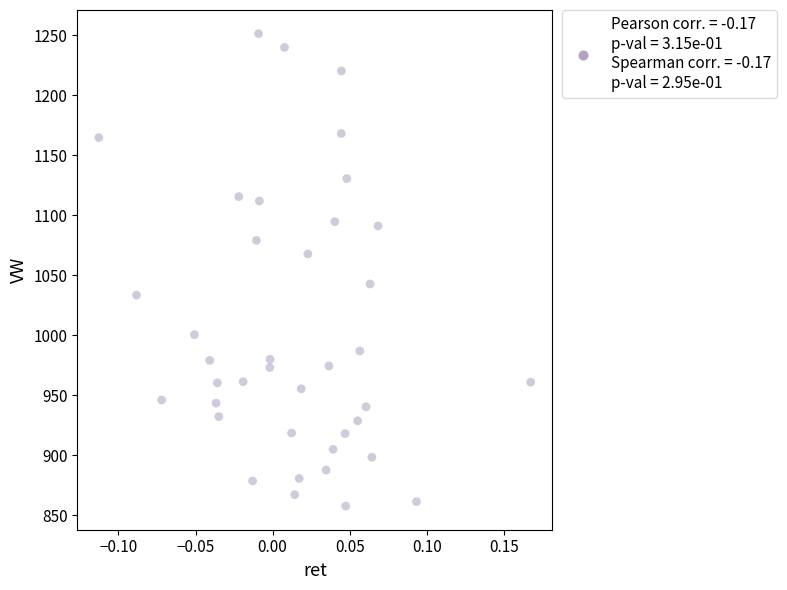

What is the range of Y values (max minus min)?

393.6